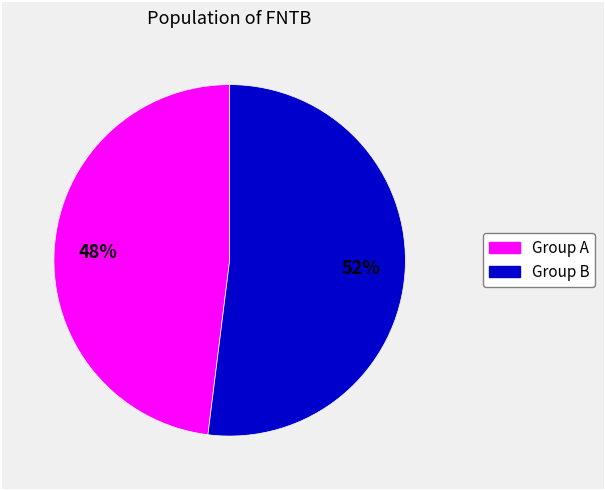

To the nearest percent, what is the average slice percentage?

50%